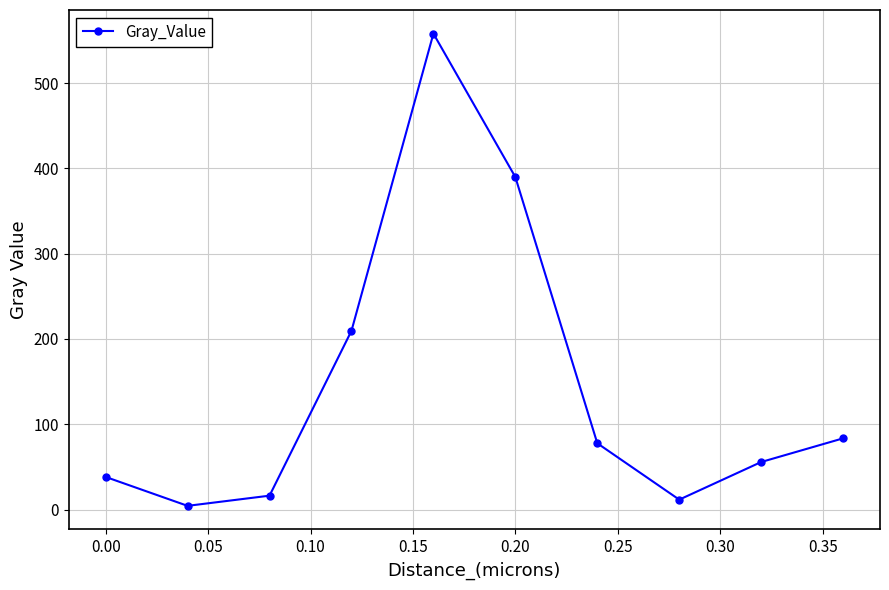

What is the value of the 3rd point from the left?

16.2